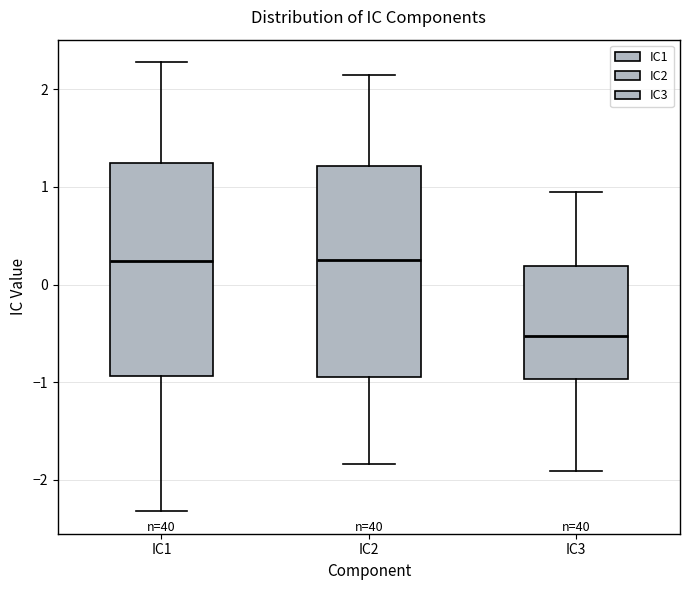

Where does the median line of the box for IC3 sit on the y-axis? The values are not printed on the chart, so give them approximately, as read against the axis.

-0.5